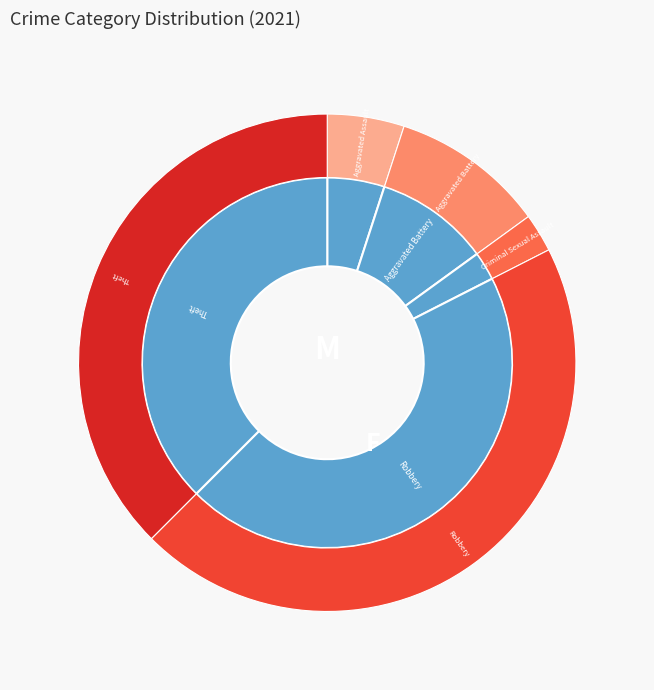

The Homicide slice represents 0% of the pie. True or false?

True